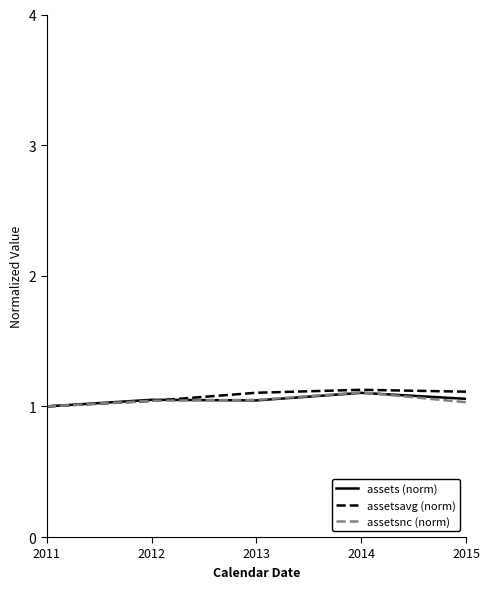

True or false: assets (norm) has a value of 1.9 at 2014.

False